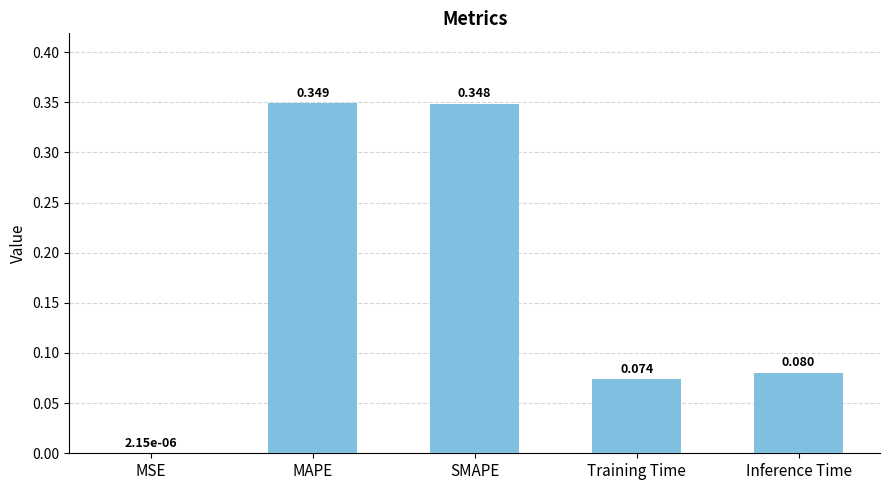

Which has a higher value, MSE or Inference Time?

Inference Time